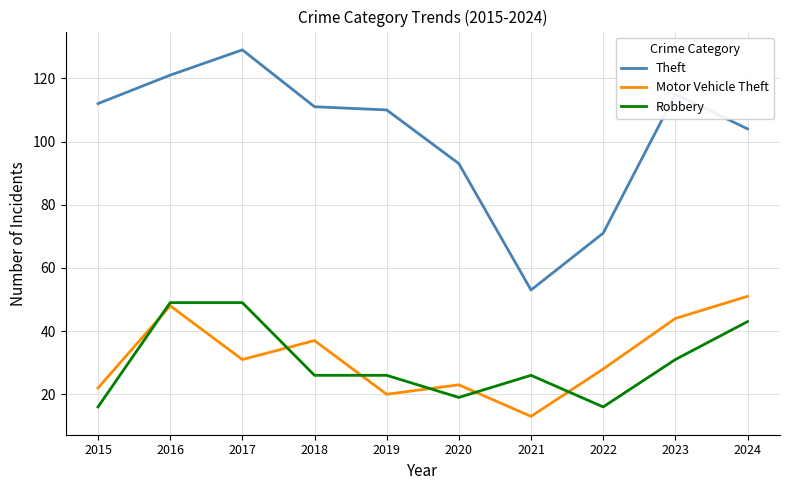

Count the number of data series in this chart.

3